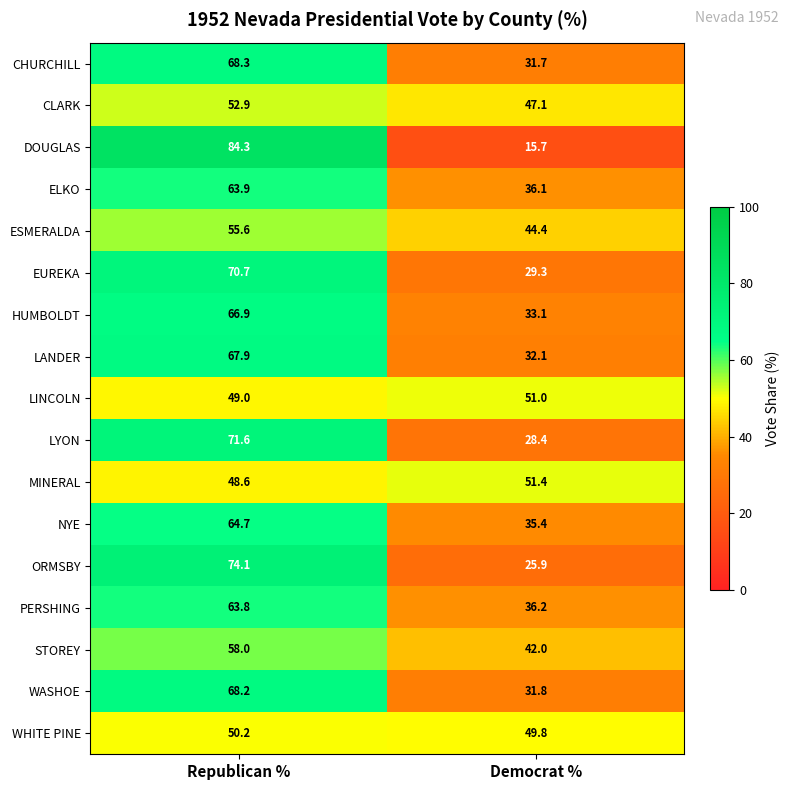

Between Republican % and Democrat %, which series saw the biggest shift?

DOUGLAS